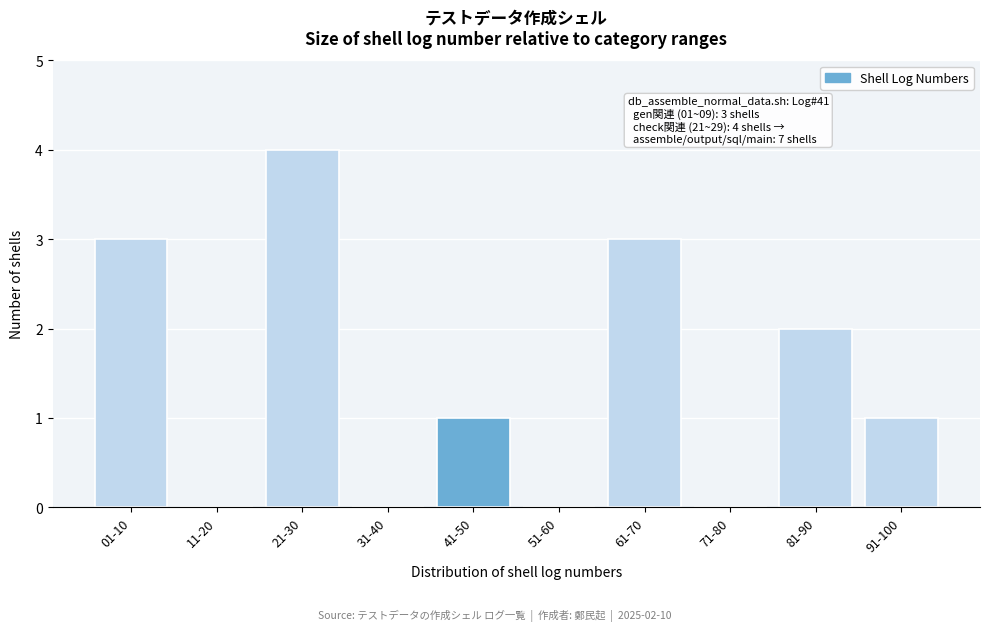

Reading right to left, extract all data points from this chart.

91-100=1	81-90=2	71-80=0	61-70=3	51-60=0	41-50=1	31-40=0	21-30=4	11-20=0	01-10=3